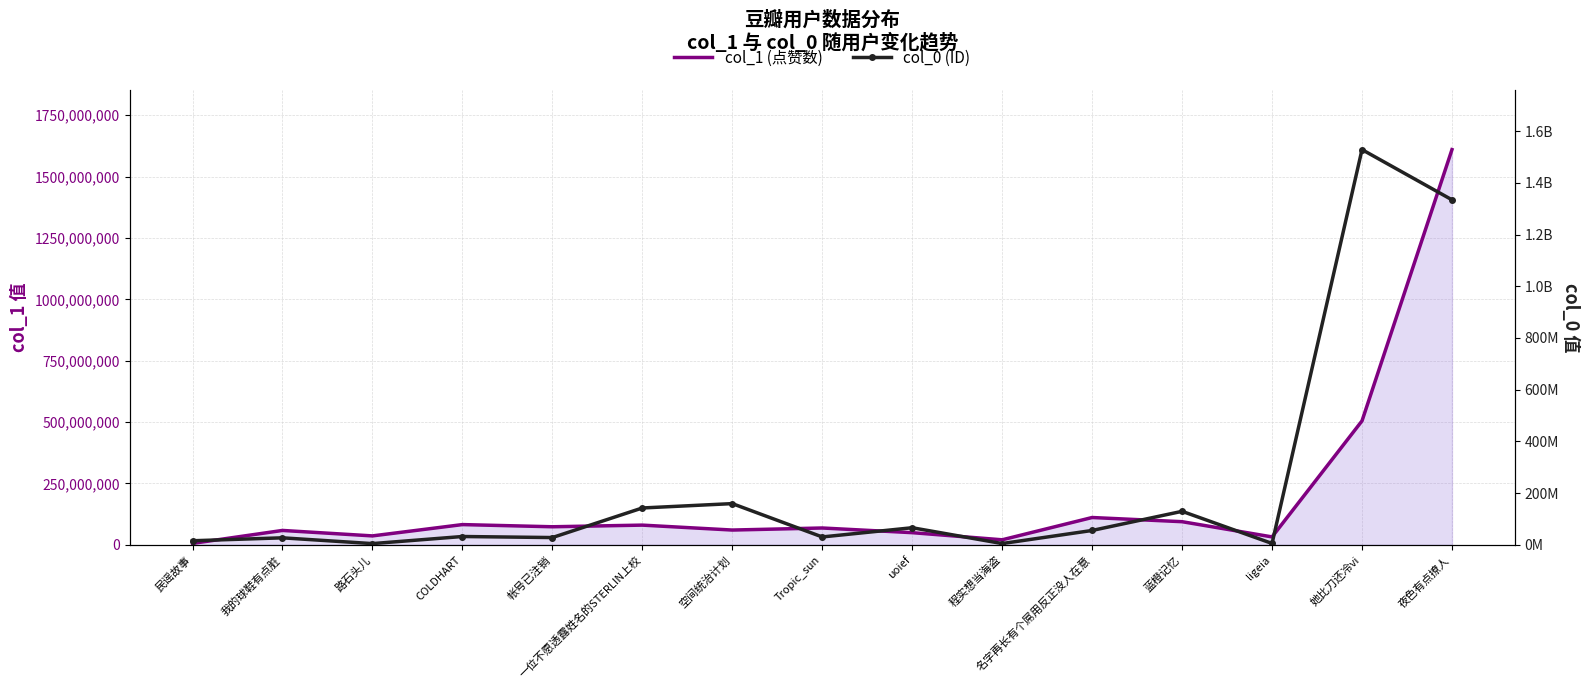

How many data points in col_0 (ID) are less than 32201585?

7